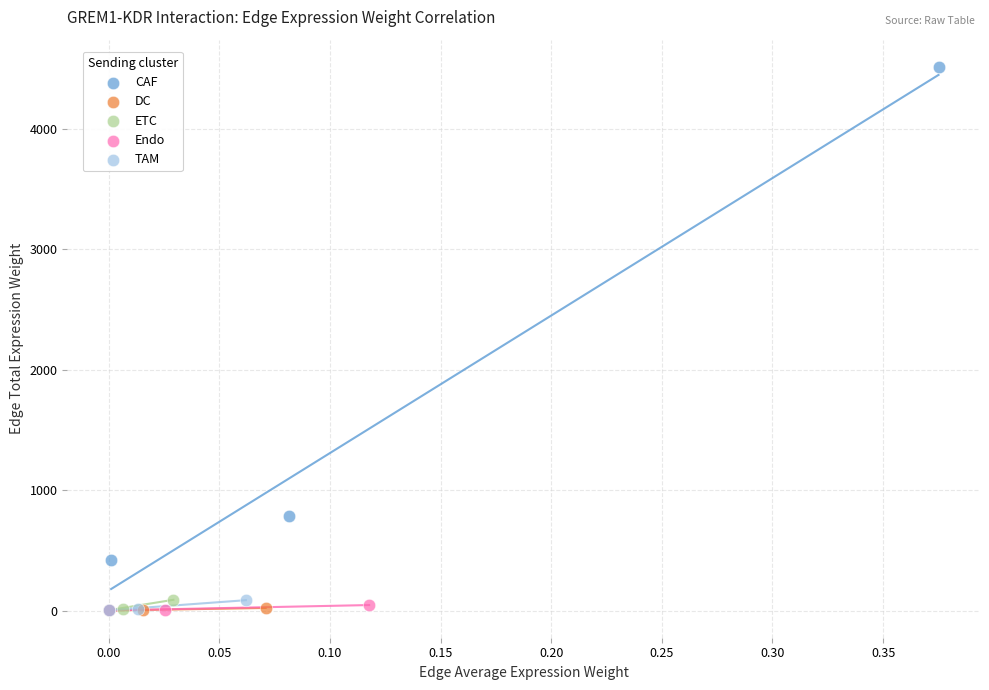

Which series contains the highest Y value?

CAF